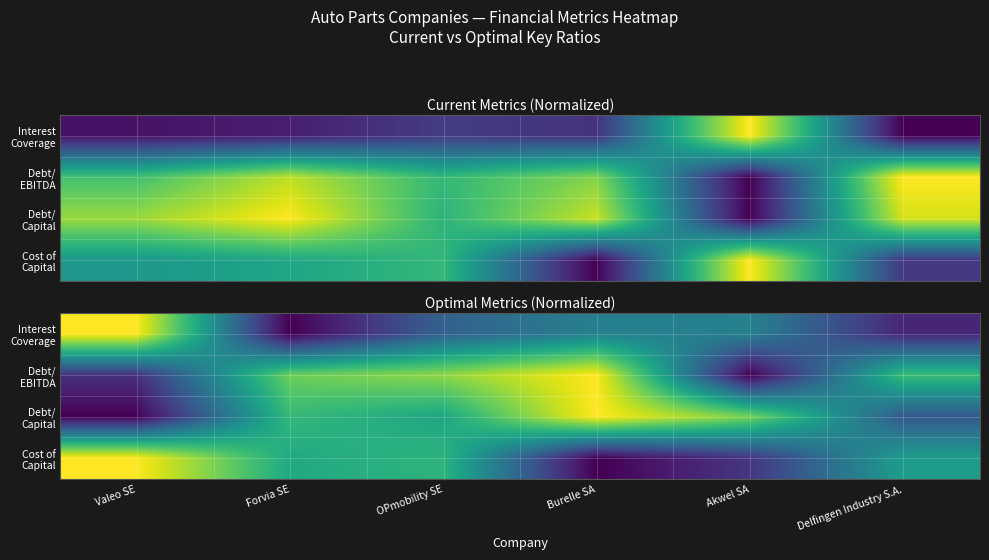

Which has a higher value, Forvia SE or Delfingen Industry S.A.?

Delfingen Industry S.A.